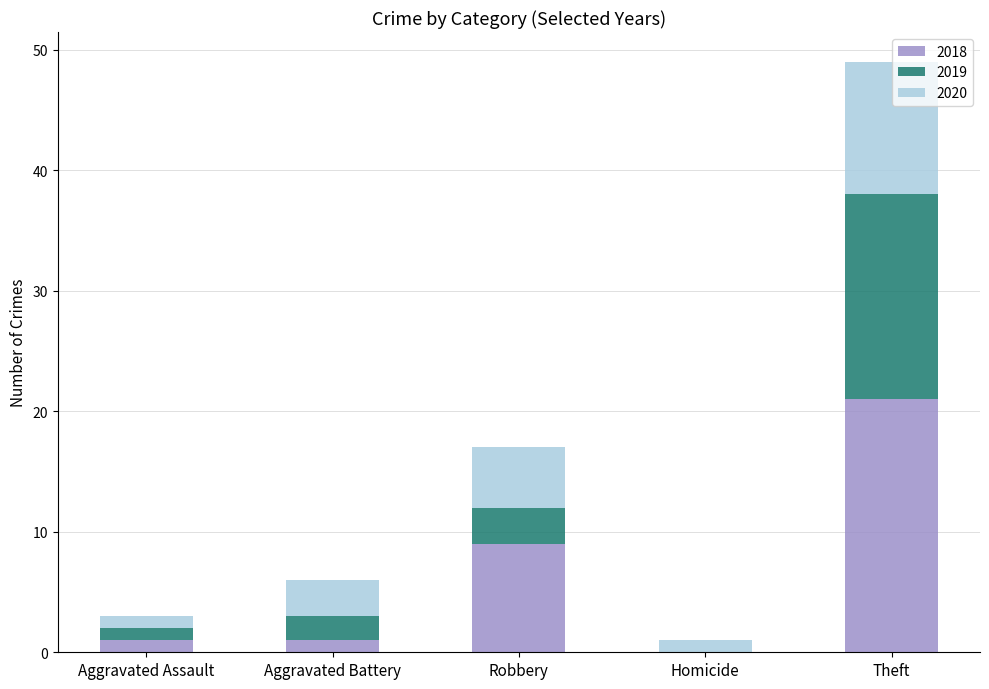

True or false: 2018 has a value of 15 at Homicide.

False